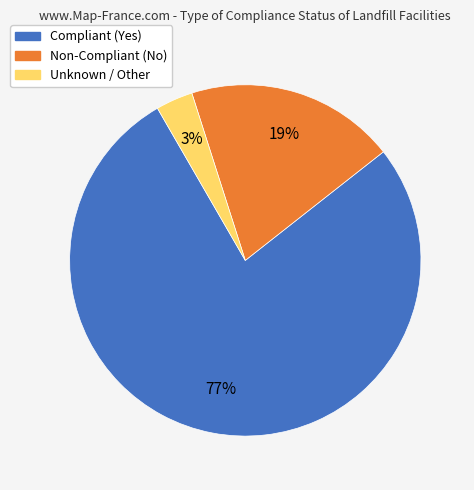

Does any single category account for the majority?

Yes